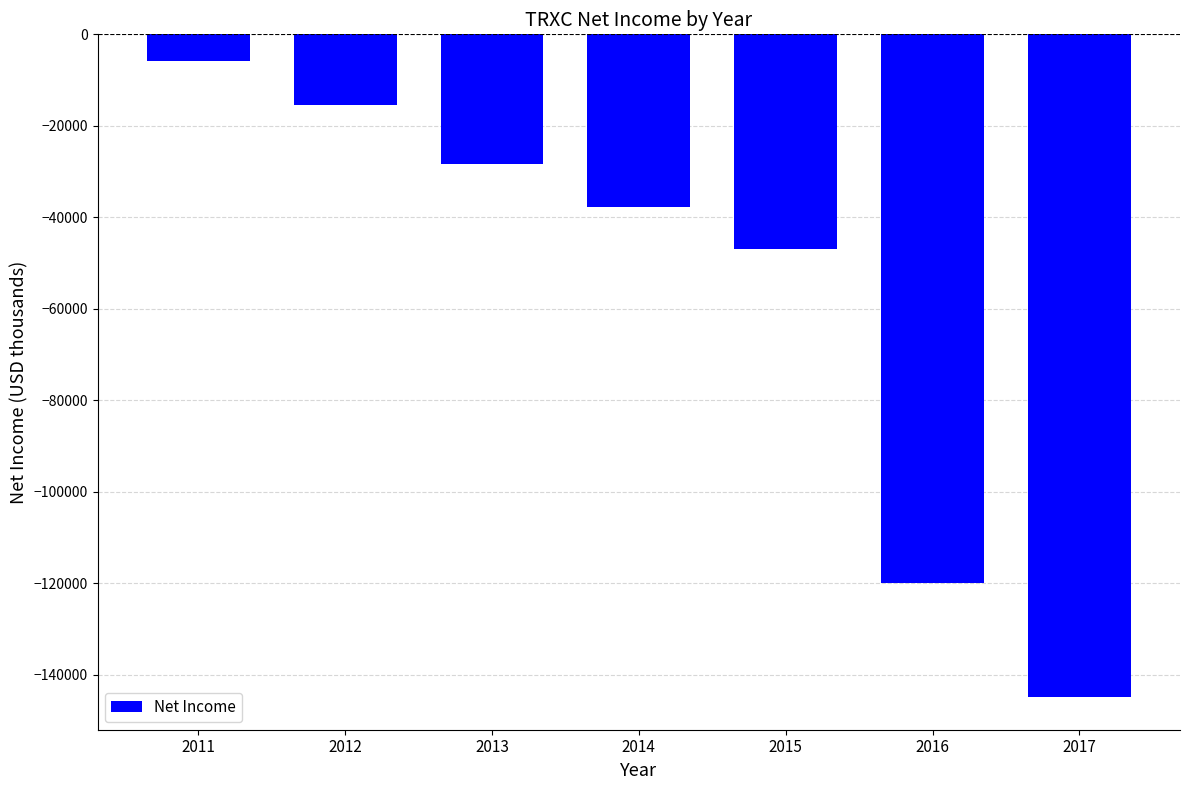

Reading left to right, transcribe all the data shown in this chart.

-5800	-15400	-28400	-37700	-46900	-120000	-144800